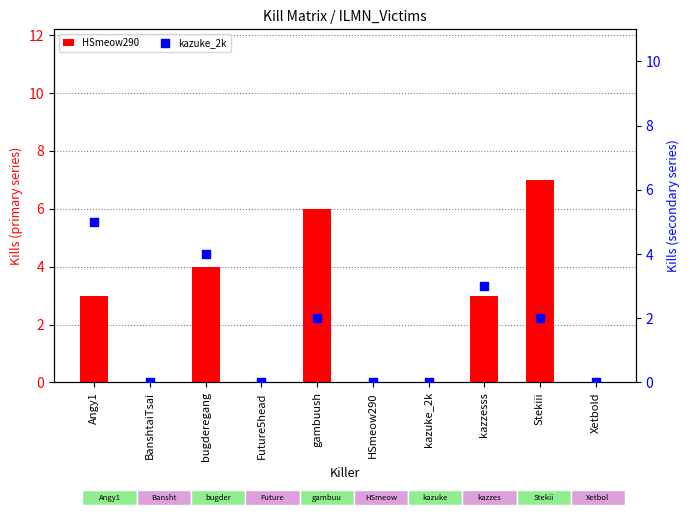

What are all the series names shown in the legend?

HSmeow290, kazuke_2k